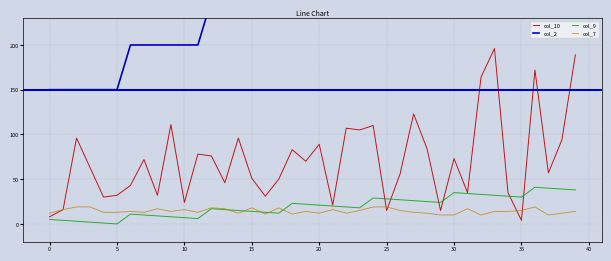

True or false: col_2 and col_9 intersect in this chart.

False